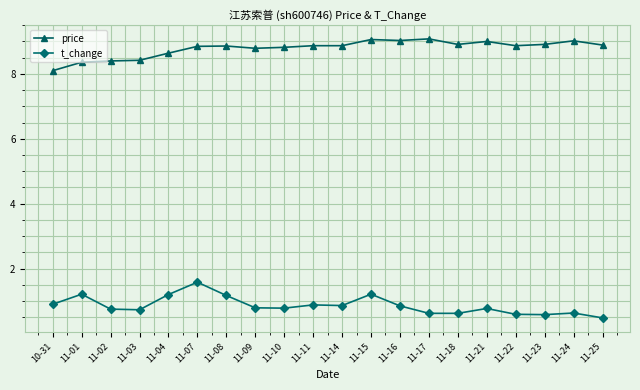

At how many categories does at least one series exceed 8?

20